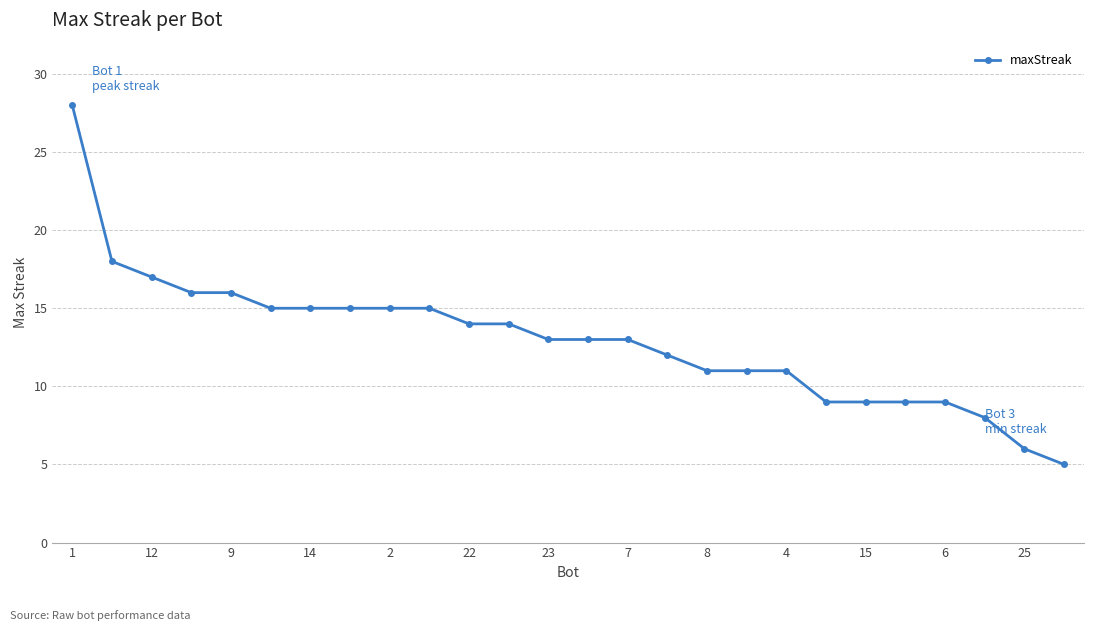

Reading left to right, what are all the values shown in this chart?

28	18	17	16	16	15	15	15	15	15	14	14	13	13	13	12	11	11	11	9	9	9	9	8	6	5